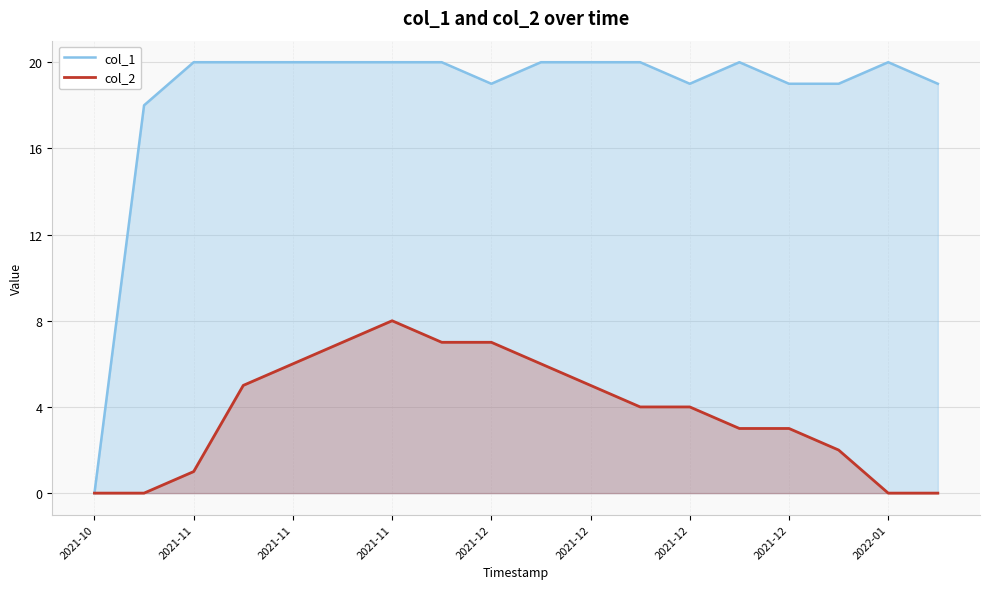

What value does the col_1 series have at 11?

20